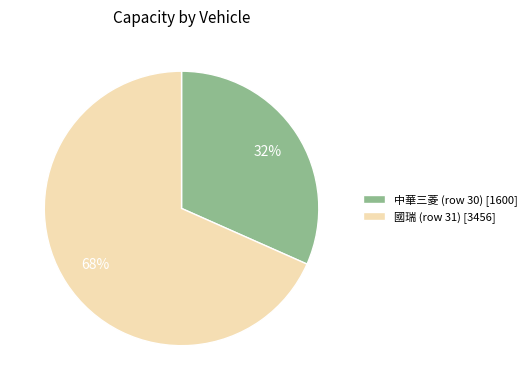

To the nearest percent, what portion does 中華三菱 (row 30) represent?

32%